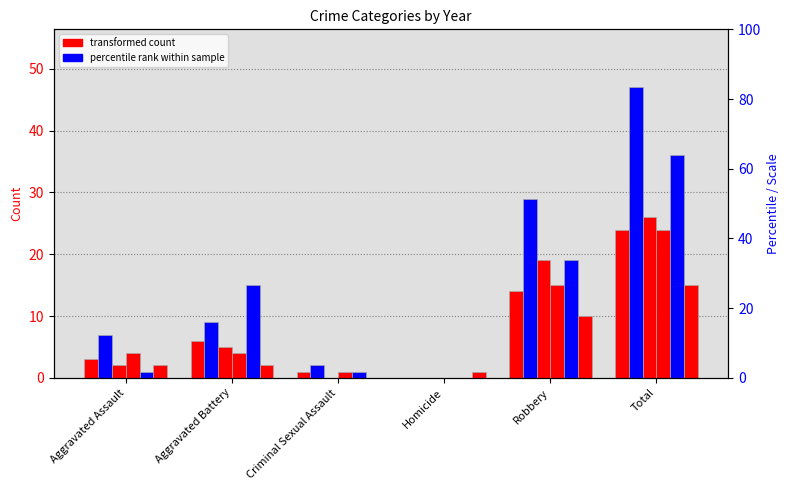

Which series has the largest total across all categories?

2022